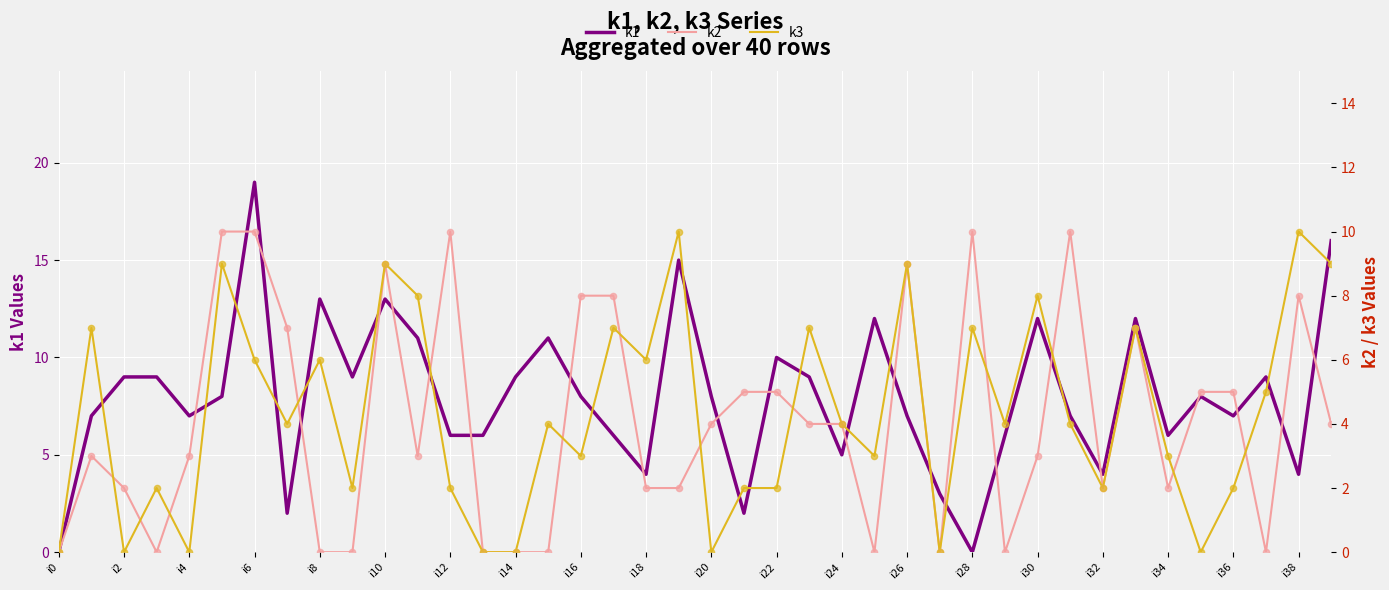

Which series has the largest total across all categories?

k1